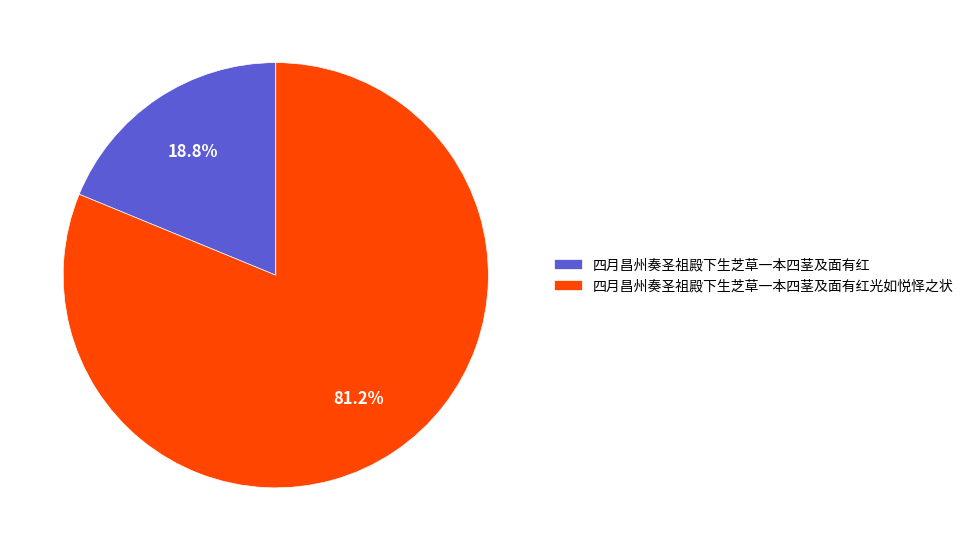

Is 四月昌州奏圣祖殿下生芝草一本四茎及面有红 the majority of the pie?

No